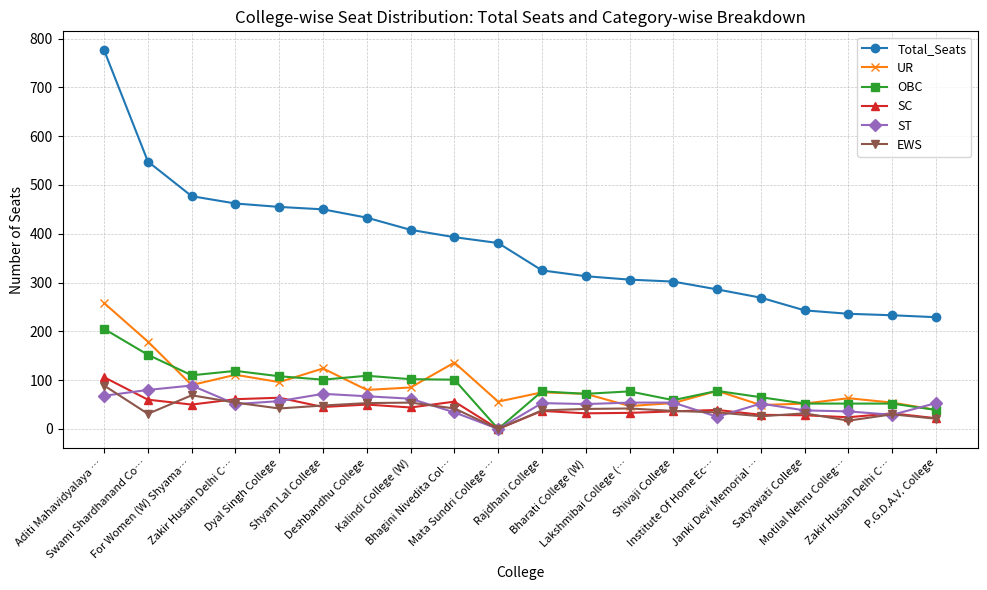

At how many categories does at least one series exceed 630?

1